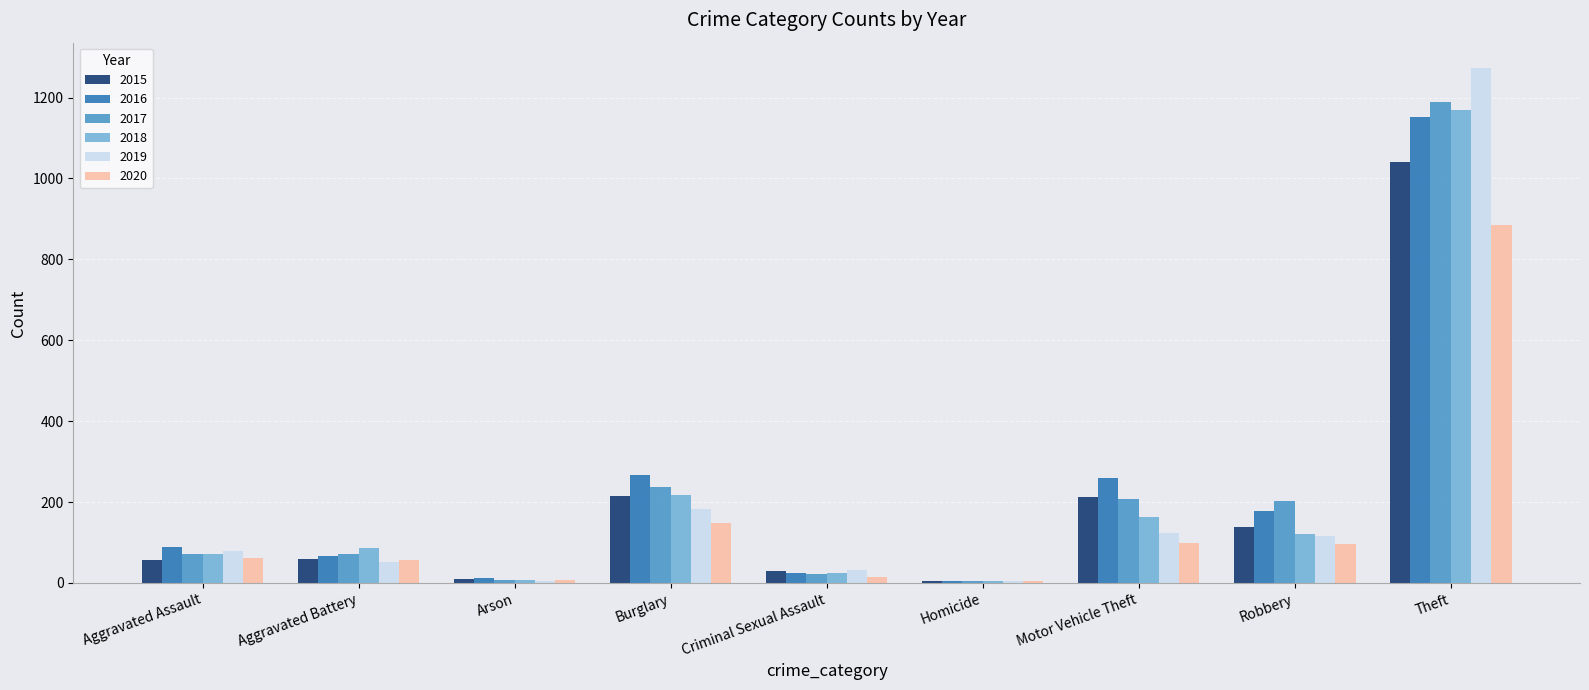

At which category is the sum across all series the highest?

Theft